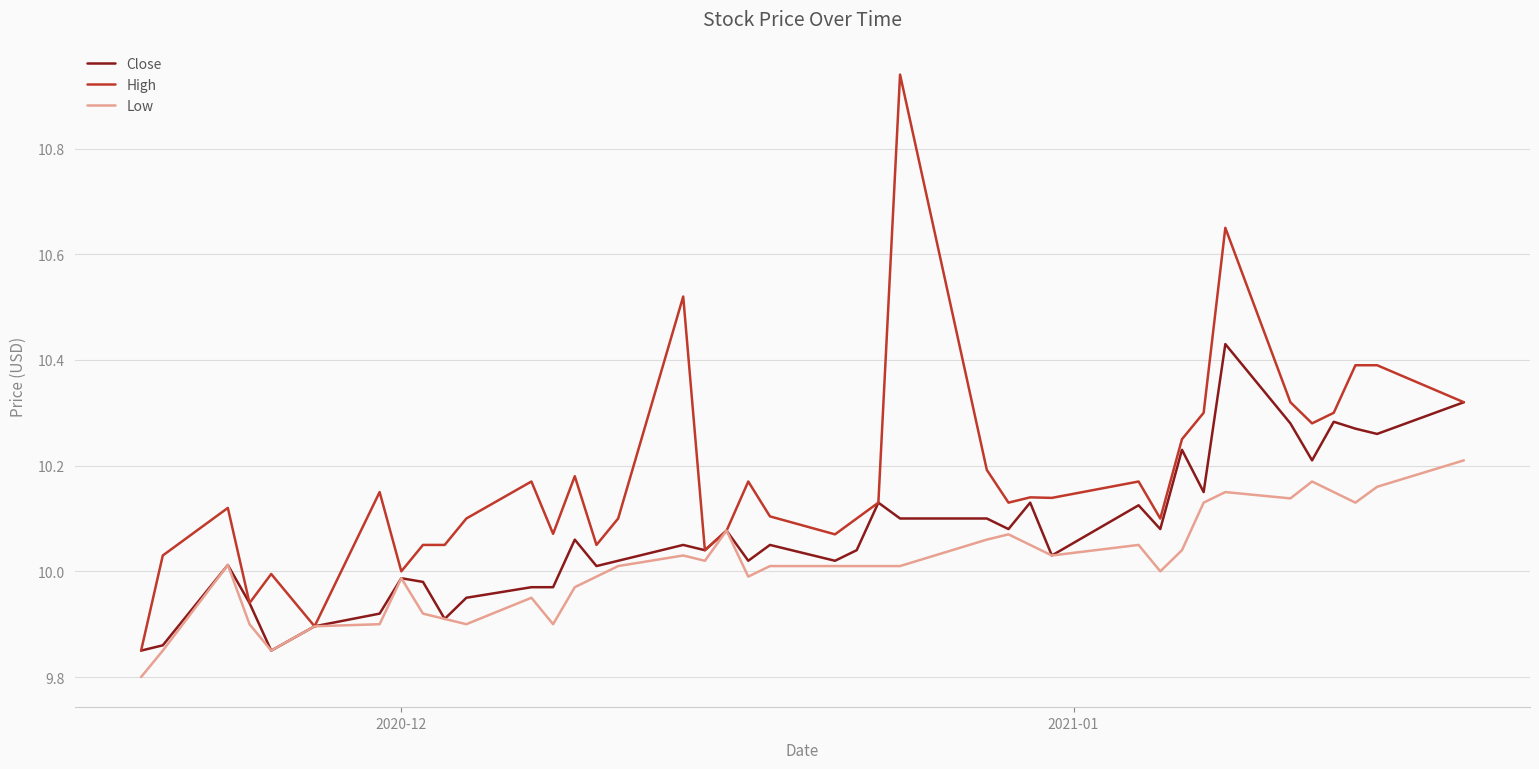

Which series has the largest range (max minus min)?

High